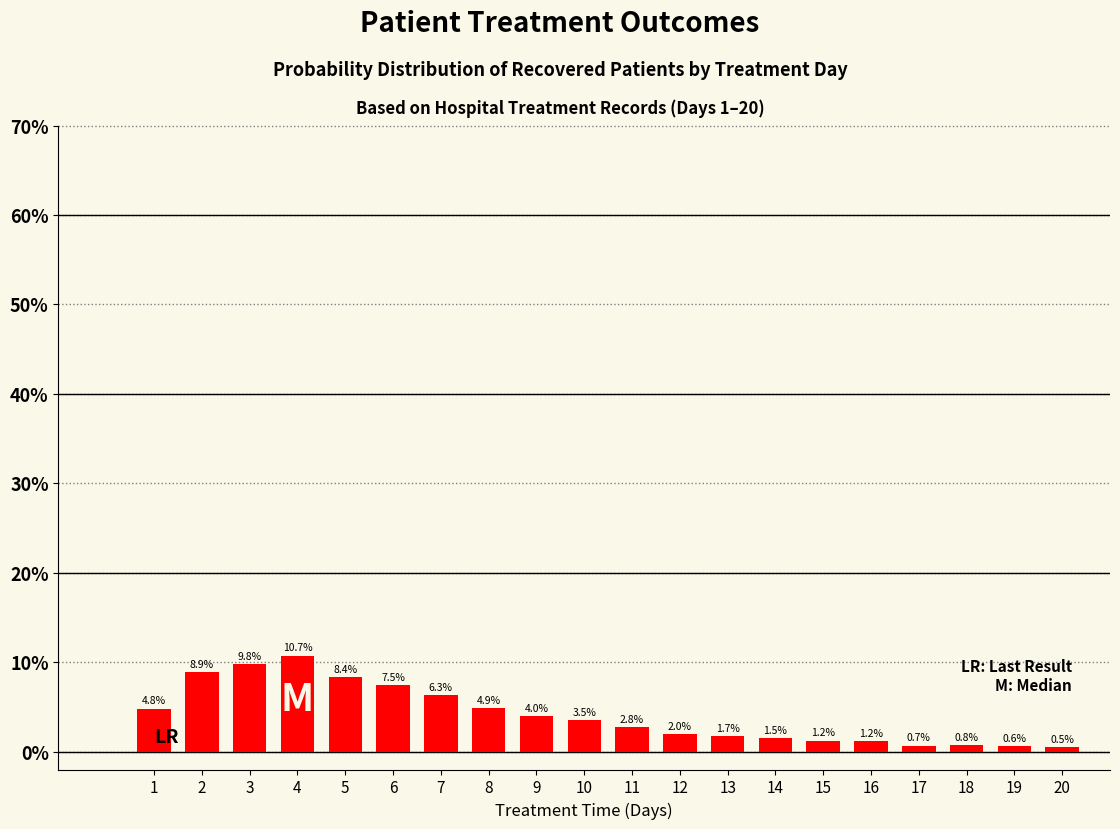

True or false: the data shows 2.0 at 12.

True